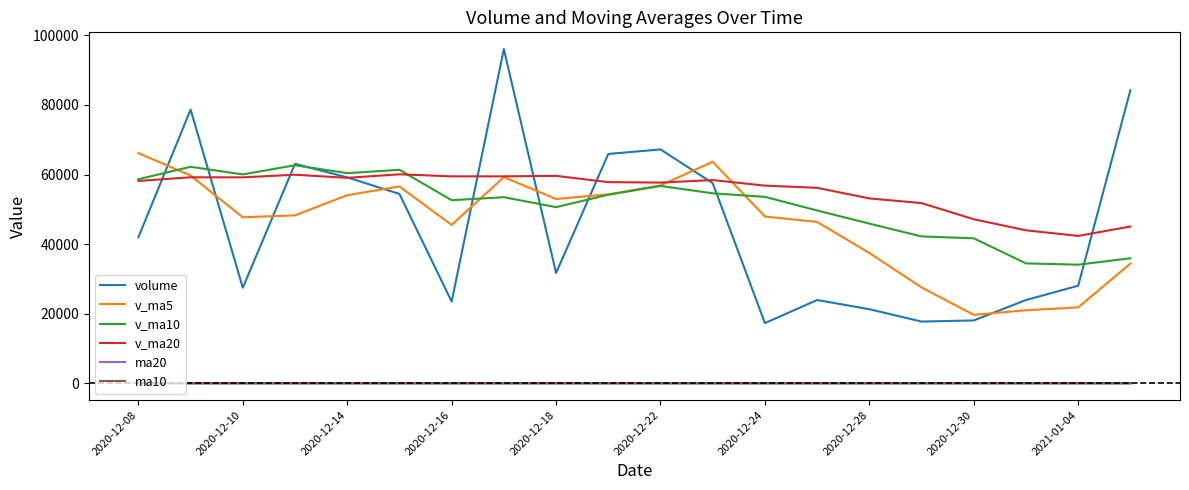

Which series has the largest range (max minus min)?

volume